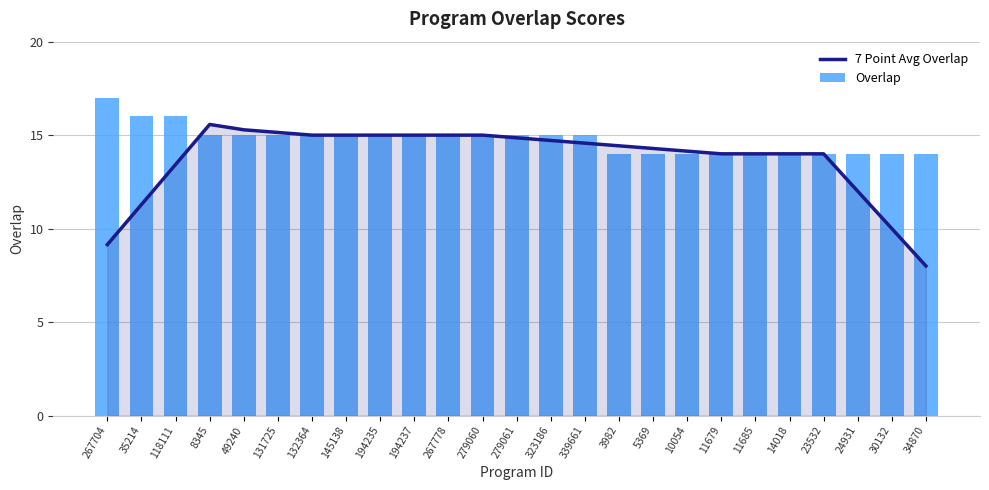

How many groups of bars are there?

25